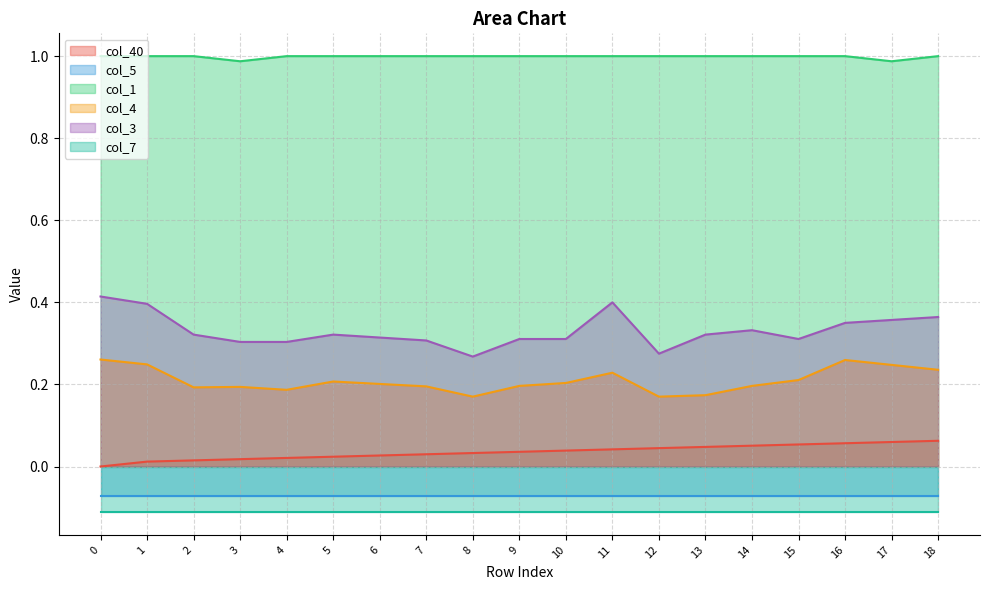

The value of col_3 at 7 is 0.3. True or false?

True